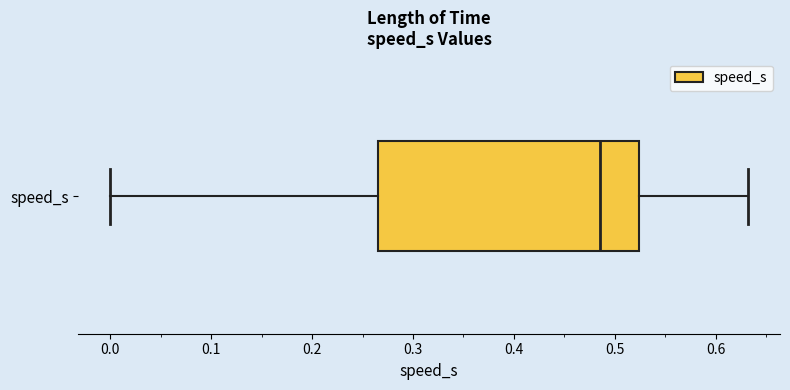

Read this box plot against the x-axis: the position of the median line, the range covered by the box, and the ends of both whiskers. The values are not printed on the chart, so give them approximately, as read against the axis.

median 0.49, box 0.27 to 0.52, whiskers 0.00 to 0.63